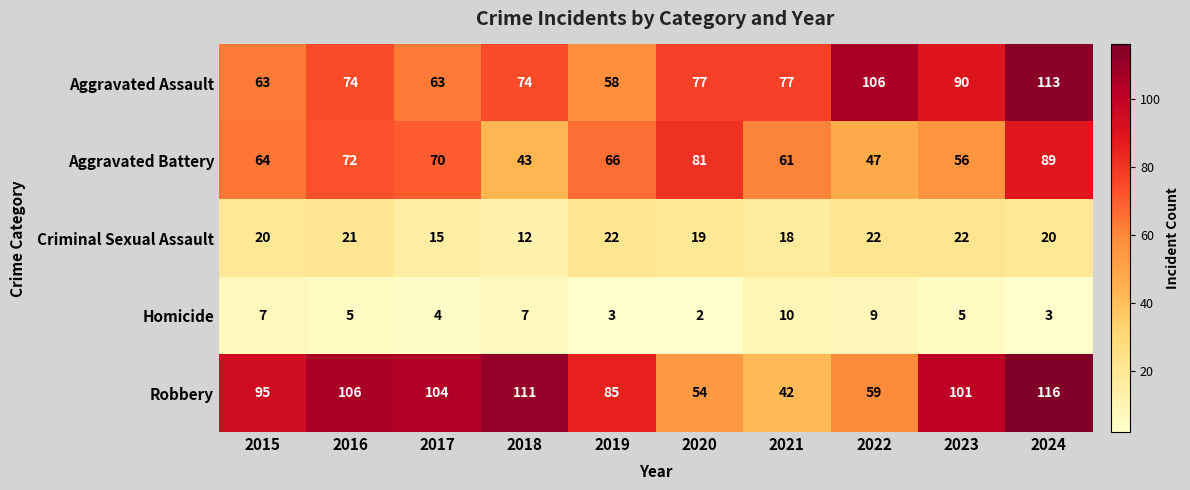

What is the difference between the maximum and minimum values in the Aggravated Battery series?

46